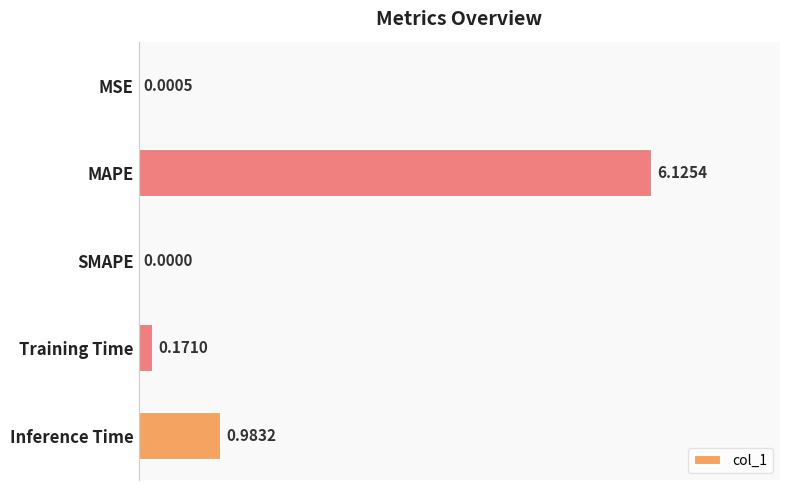

Are the bars horizontal?

Yes